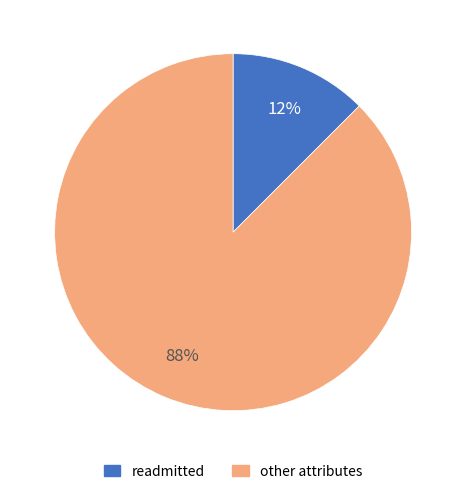

What is the majority slice?

other attributes